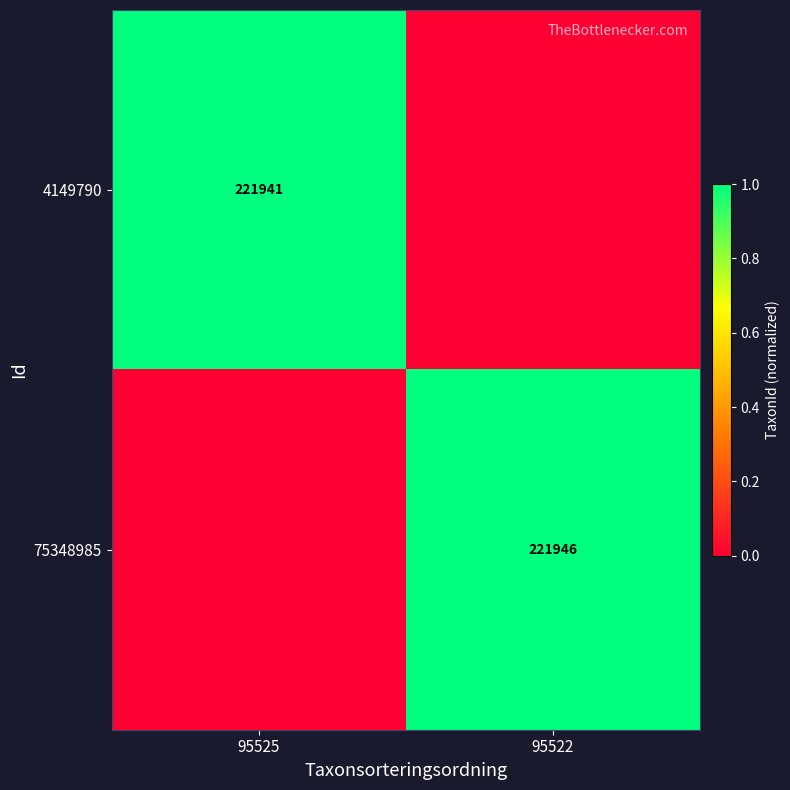

The 75348985 series shows 221946 at 95522. True or false?

True